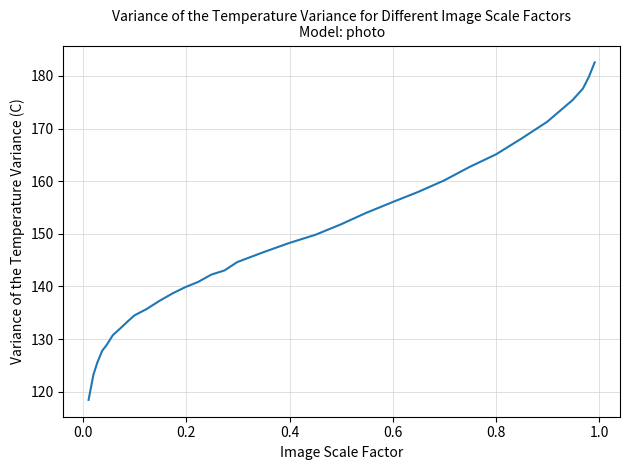

How many distinct data groups are displayed?

1